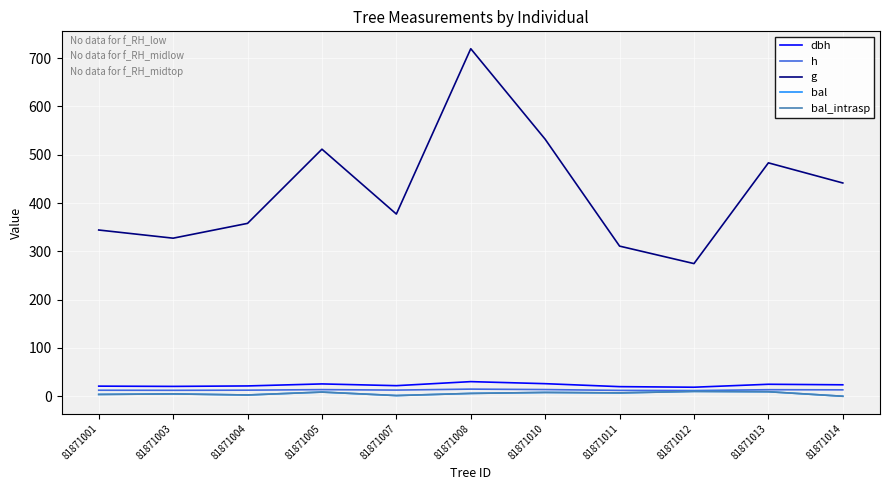

At which category is the sum across all series the highest?

81871008